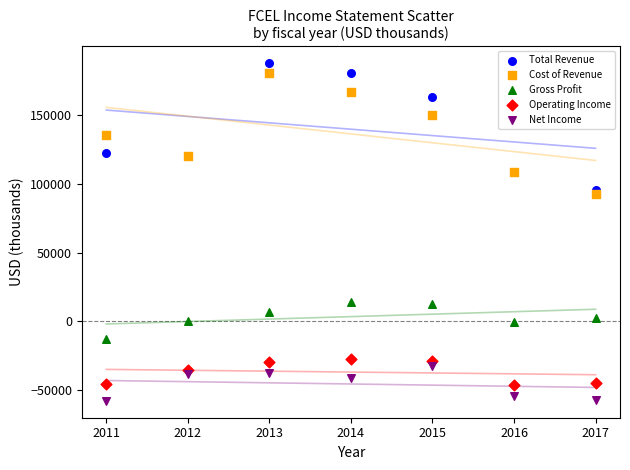

Which series contains the highest Y value?

Total Revenue